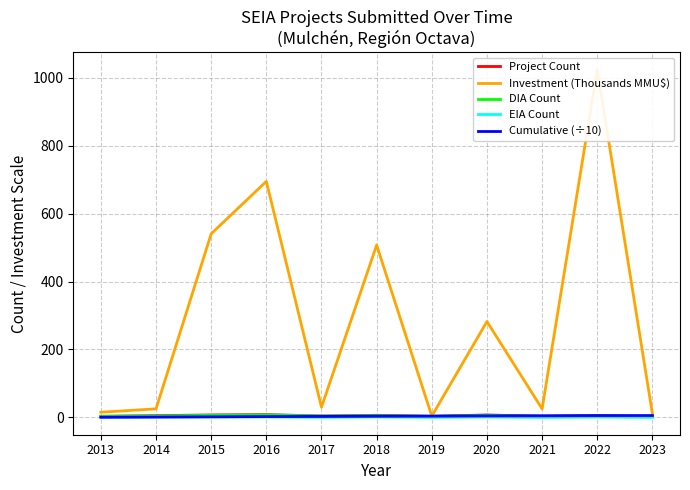

How many EIA Count values are between 0 and 1?

11